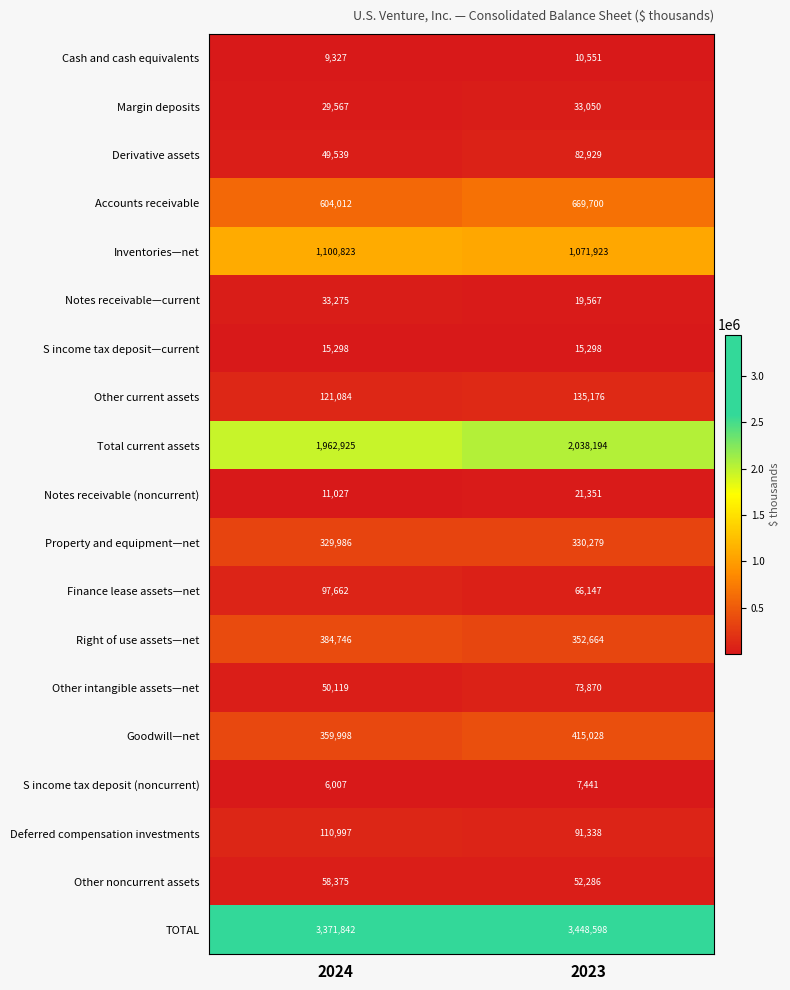

What is the sum of the S income tax deposit—current values at 2023 and 2024?

30596